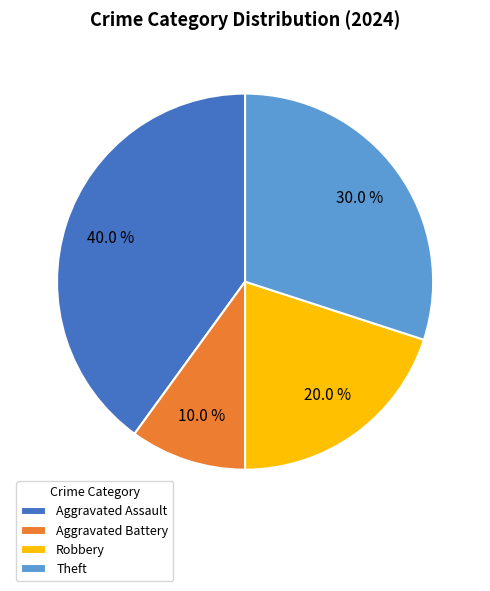

What is the largest slice in the pie chart?

Aggravated Assault